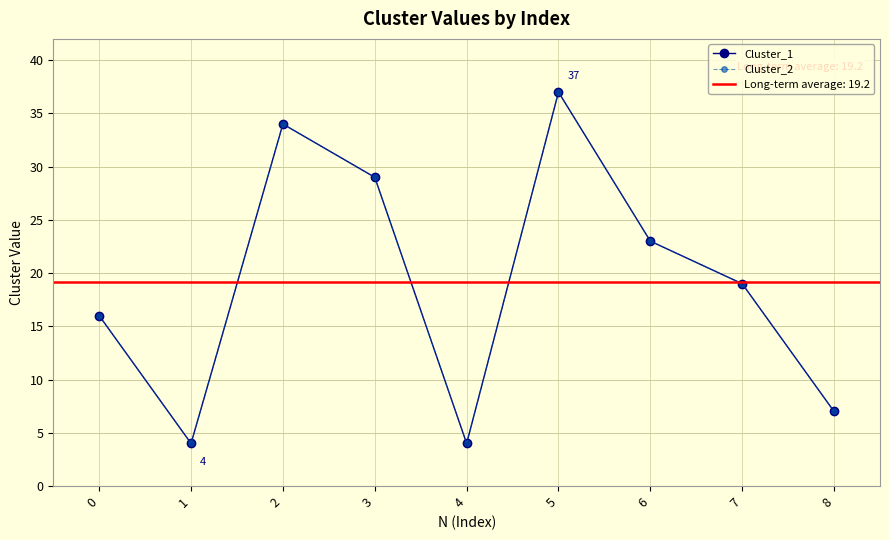

At 4, list the series in order from smallest to largest.

Cluster_1, Cluster_2